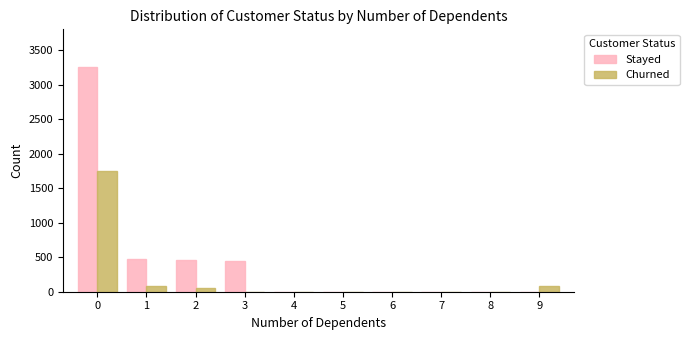

The value of Stayed at 2 is 460. True or false?

True